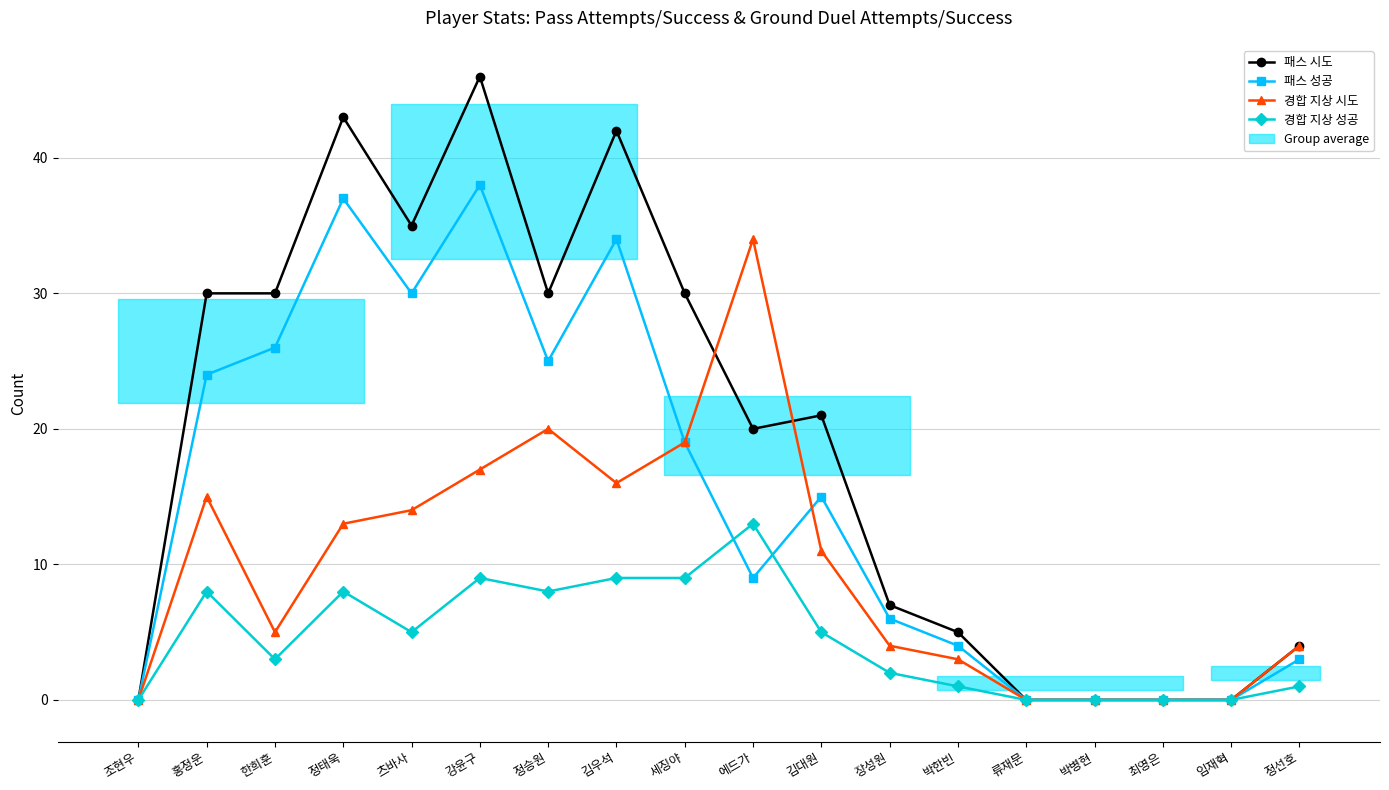

Which has a higher value, 강윤구 or 최영은?

강윤구